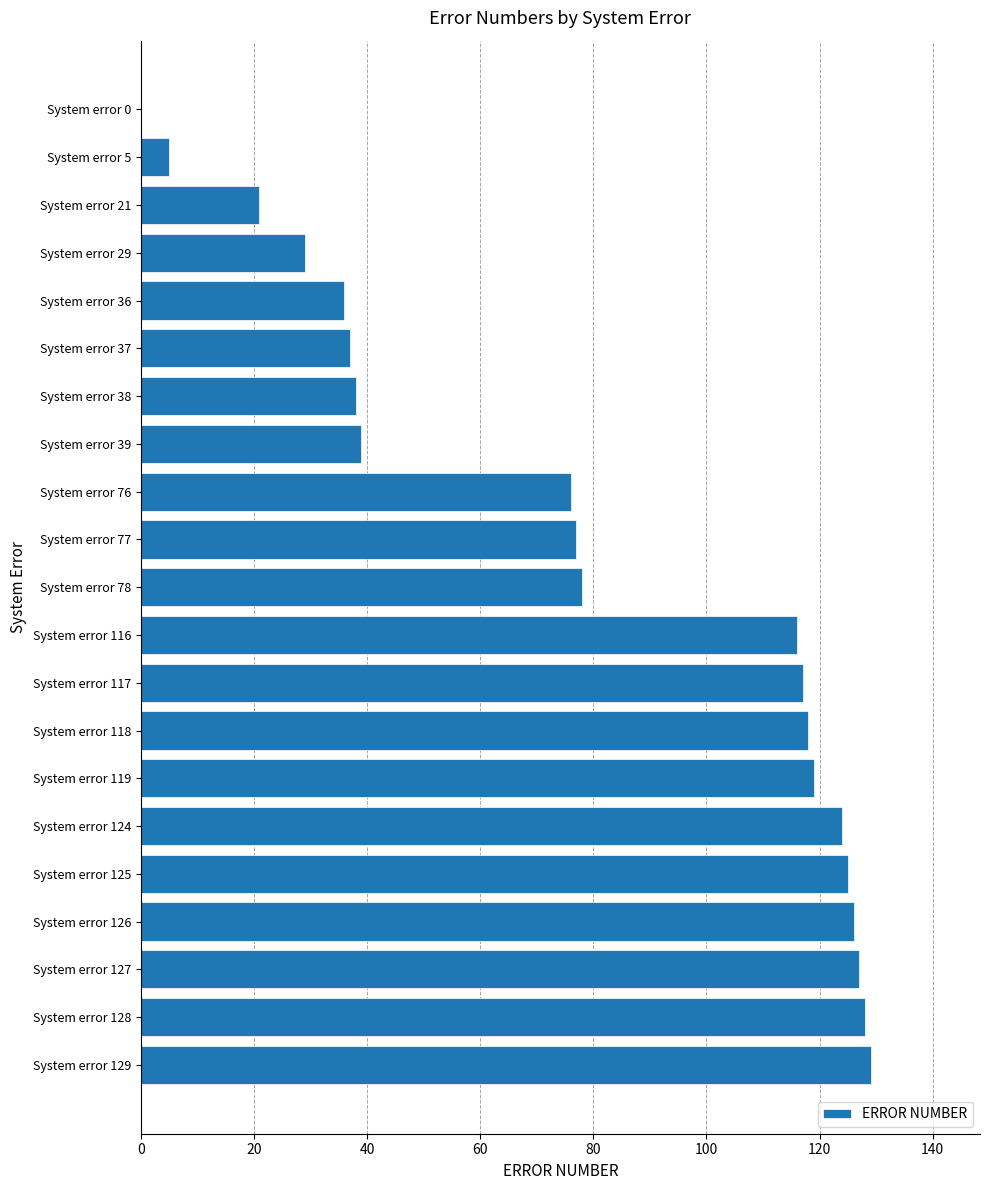

True or false: the data shows 76 at System error 76.

True